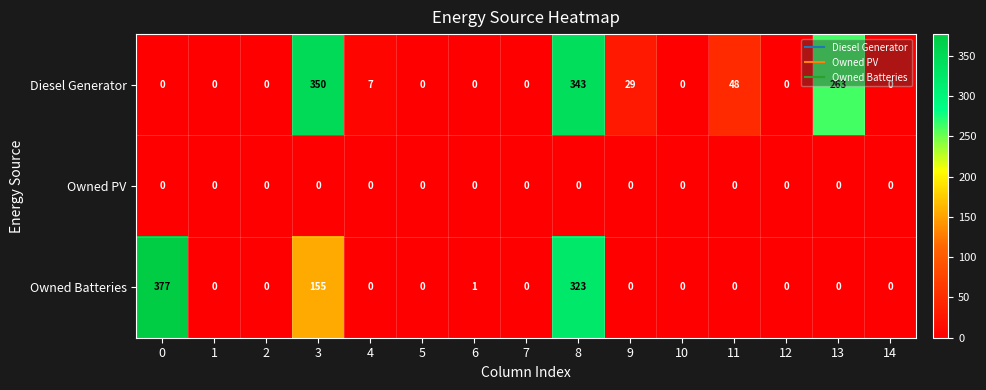

Which series has the widest spread of values?

Owned Batteries